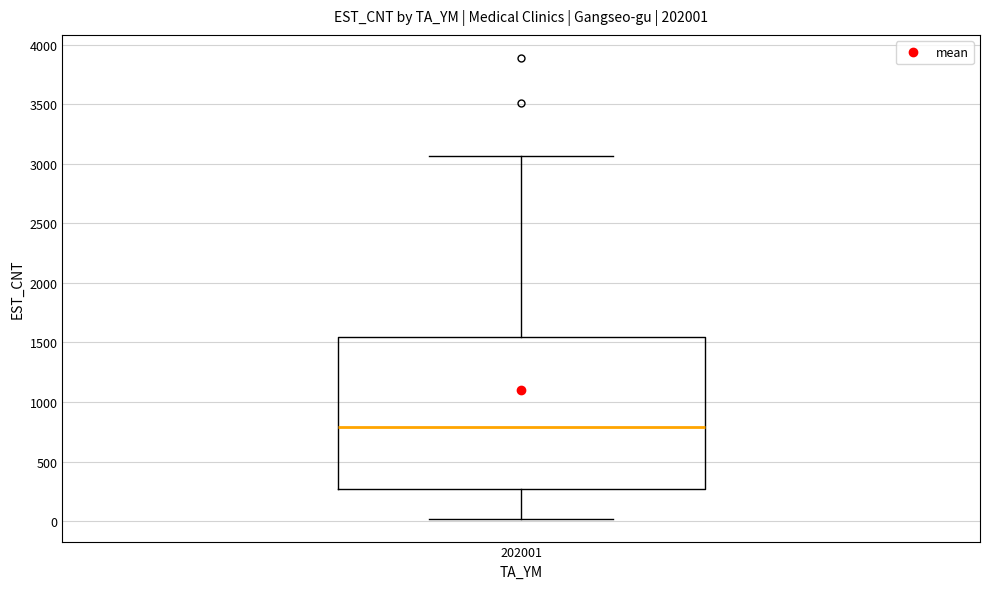

Where is the upper edge of the box at x = 202001 on the y-axis? The values are not printed on the chart, so give them approximately, as read against the axis.

1550